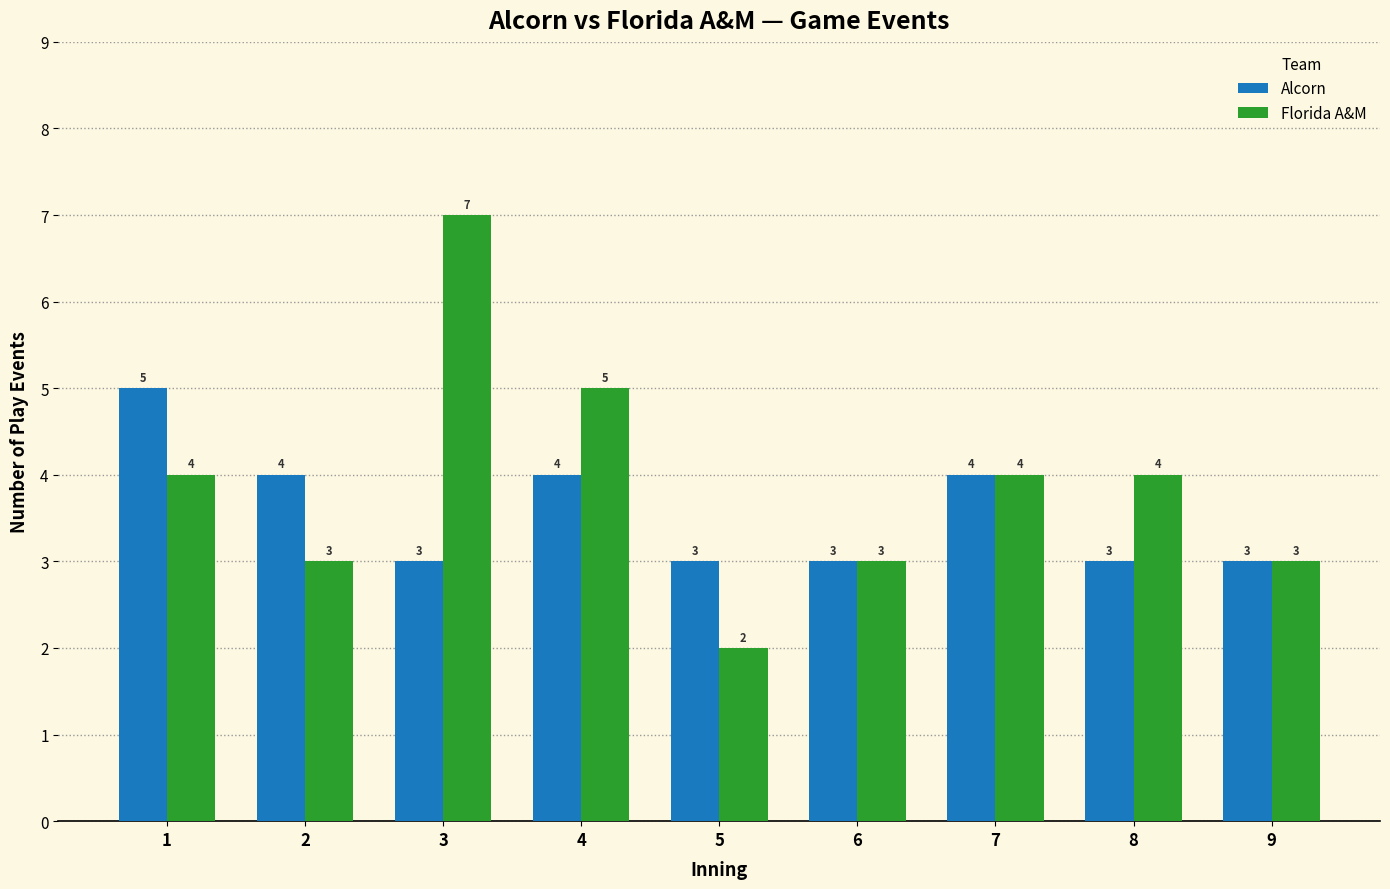

Reading left to right, transcribe all the data shown in this chart.

Alcorn: 5	4	3	4	3	3	4	3	3
Florida A&M: 4	3	7	5	2	3	4	4	3